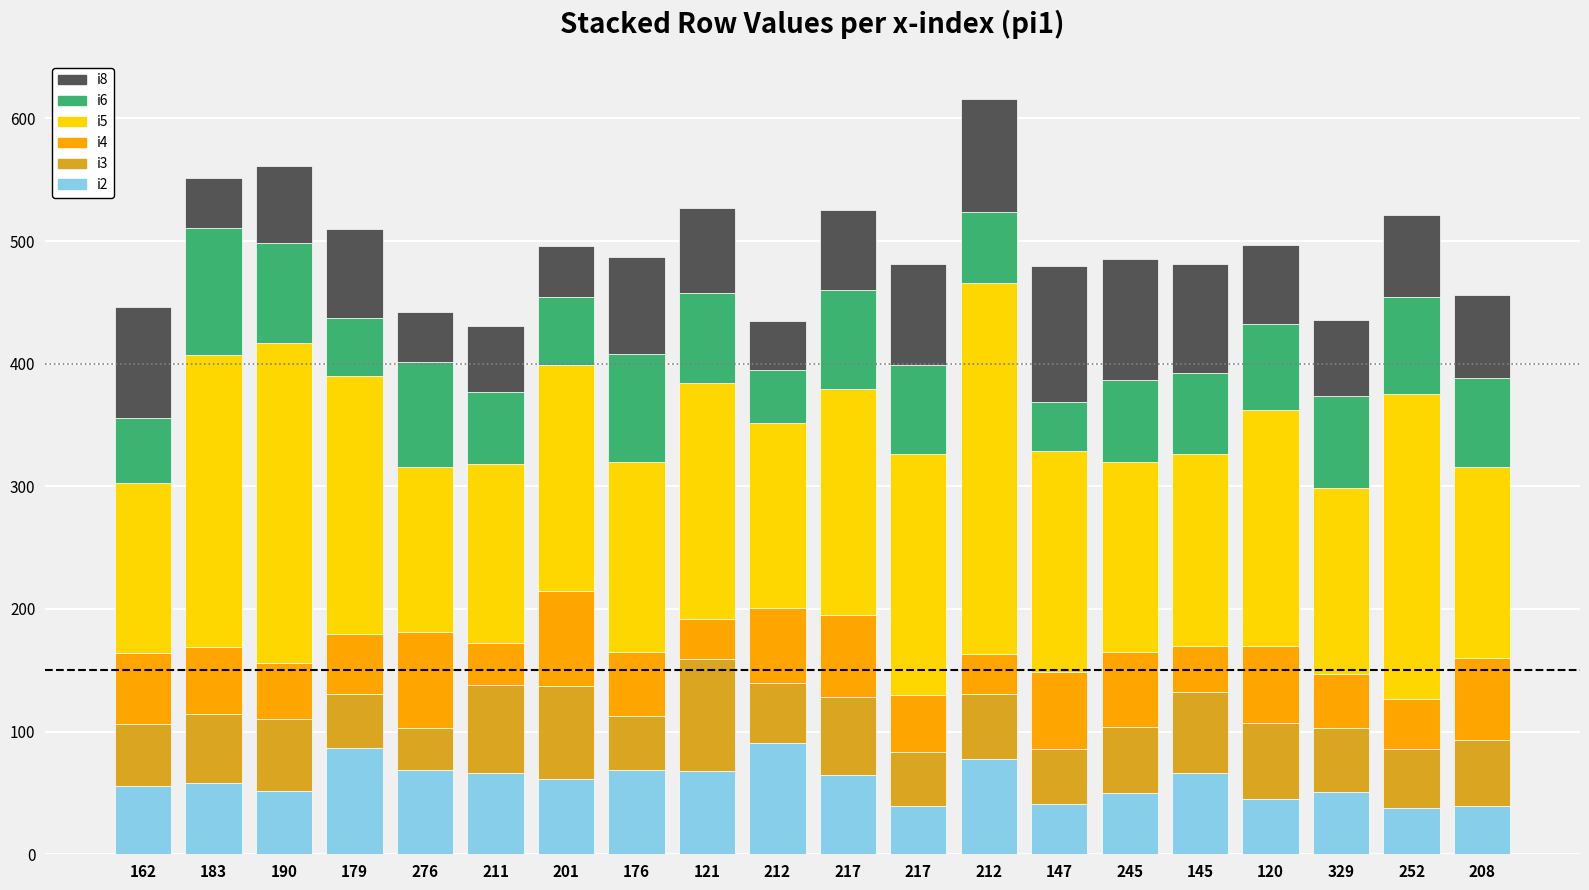

What is the sum of all i5 values?

3733